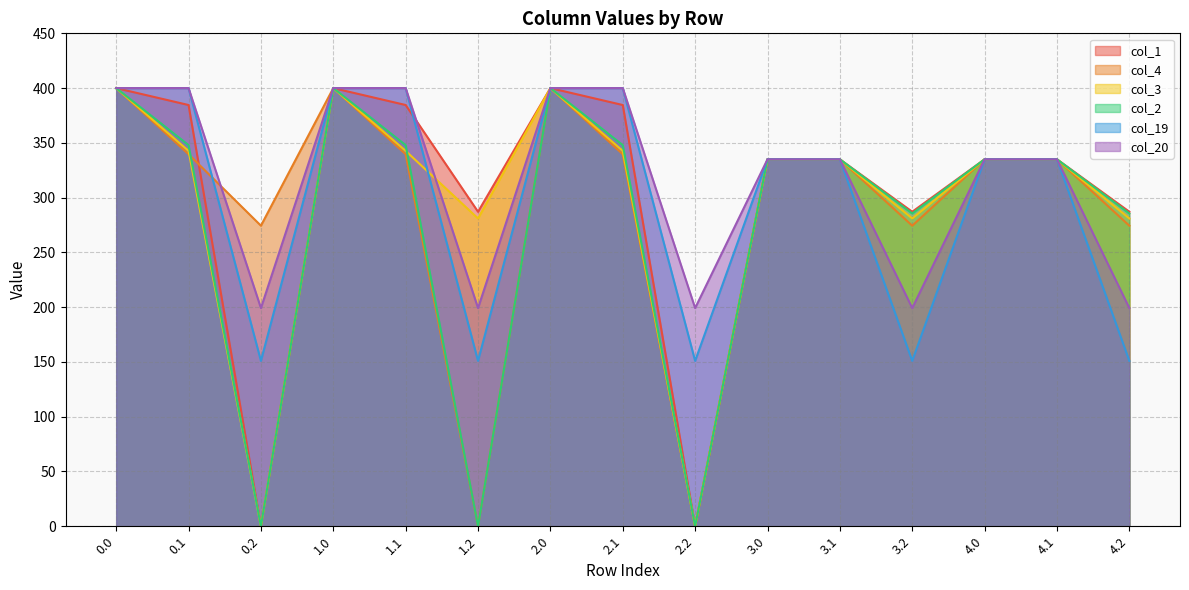

Where is the first local minimum for col_1?

0.2